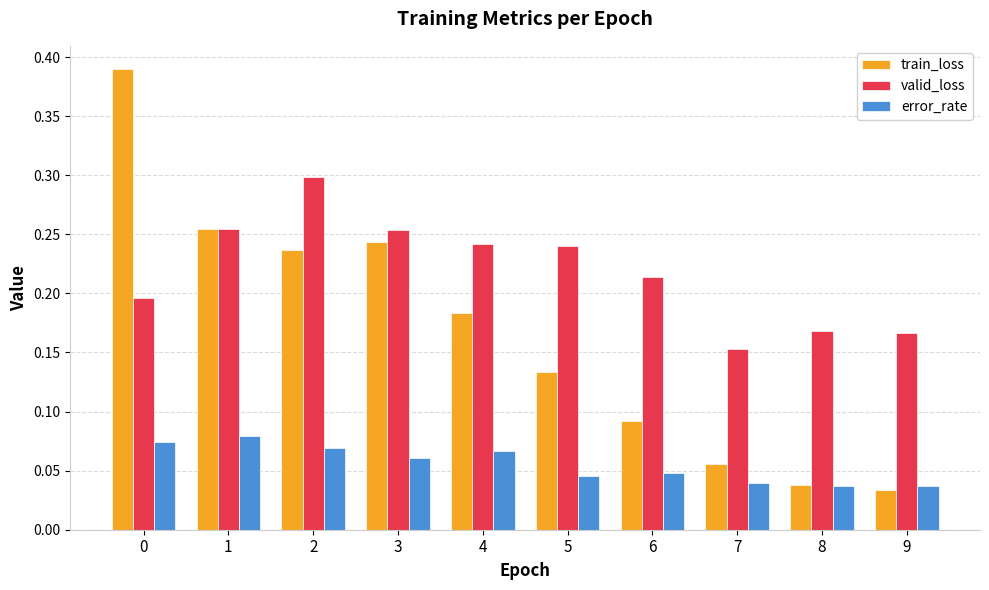

What are all the series names shown in the legend?

train_loss, valid_loss, error_rate